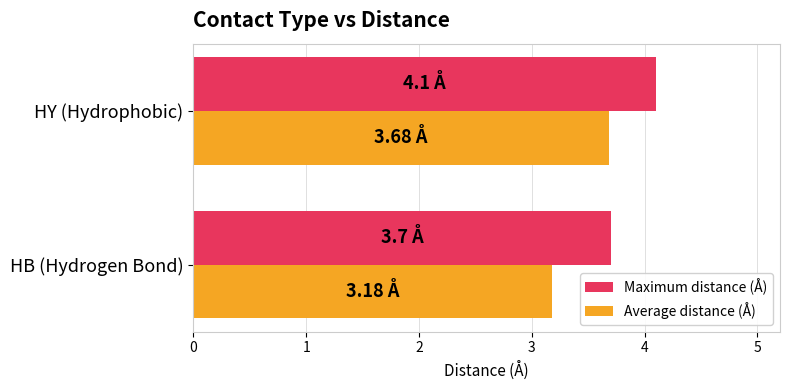

Rank the series at HB (Hydrogen Bond) from lowest to highest value.

Average distance (Å), Maximum distance (Å)